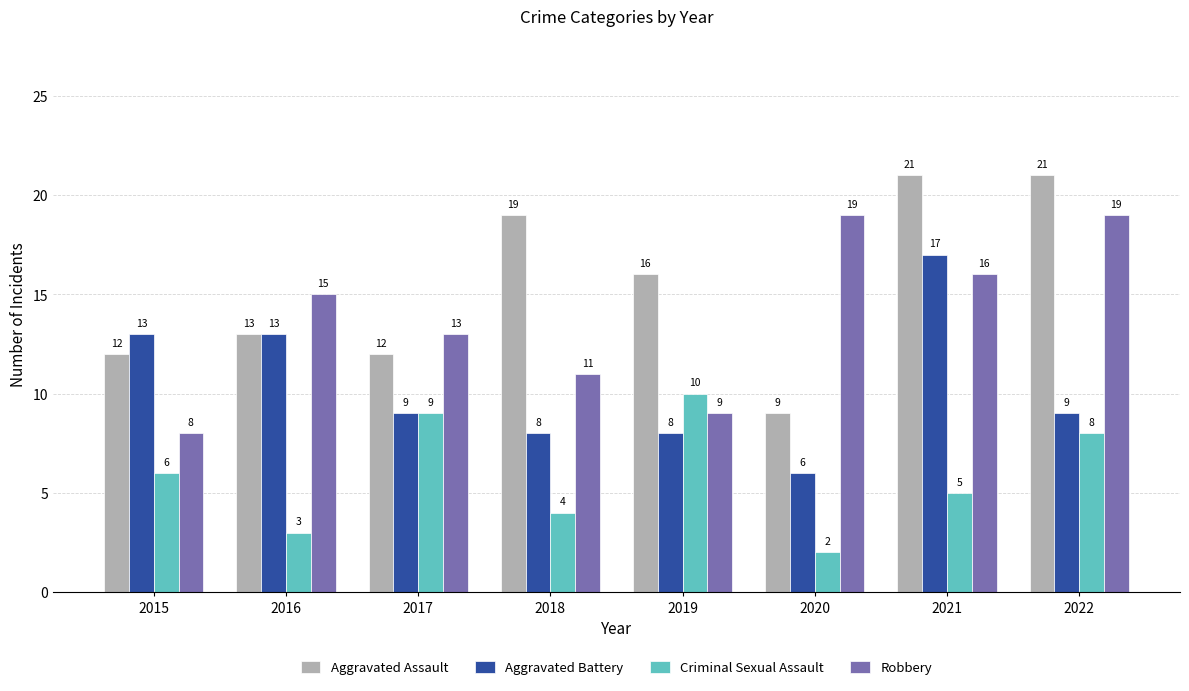

Is the value of Aggravated Assault at 2015 greater than the value of Robbery at 2018?

Yes